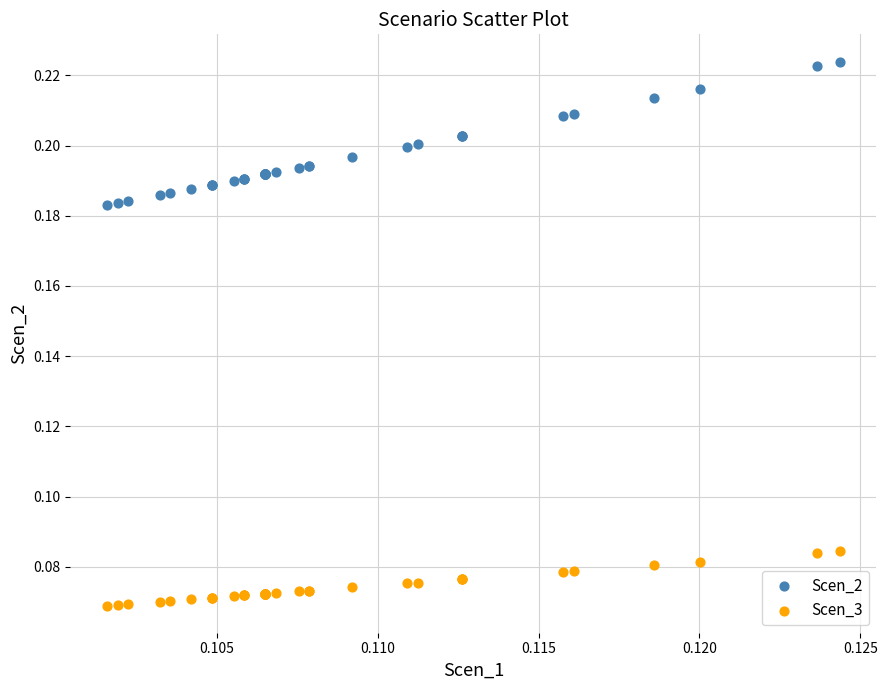

Which series contains the highest Y value?

Scen_2